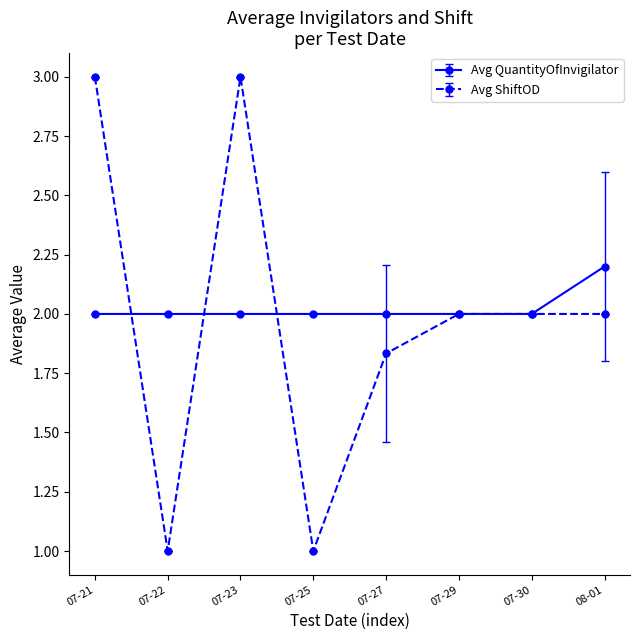

List the series in order of their peak value, highest first.

Avg ShiftOD, Avg QuantityOfInvigilator